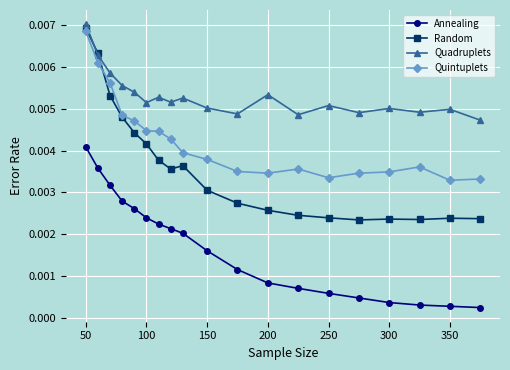

How many Quadruplets values are between 0 and 1?

19